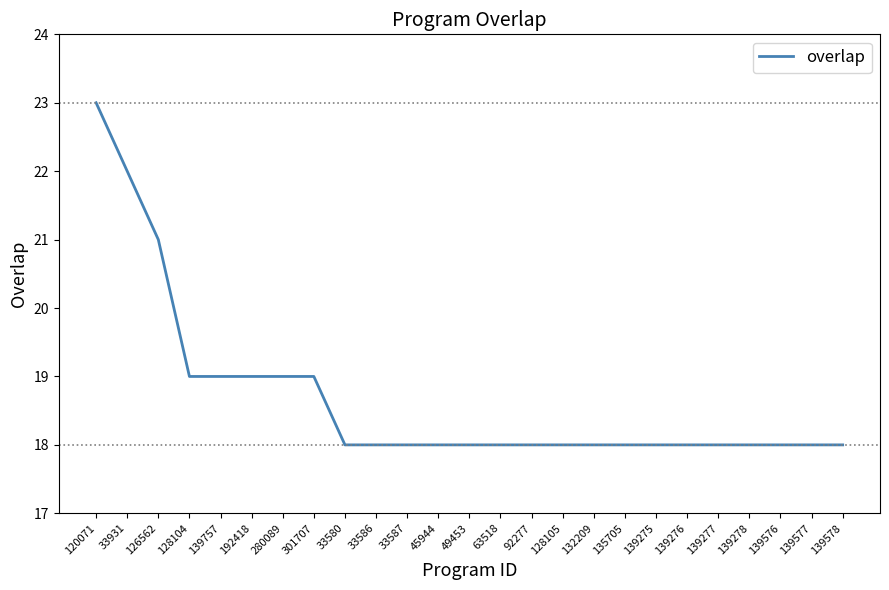

The value at 139278 is 23. True or false?

False